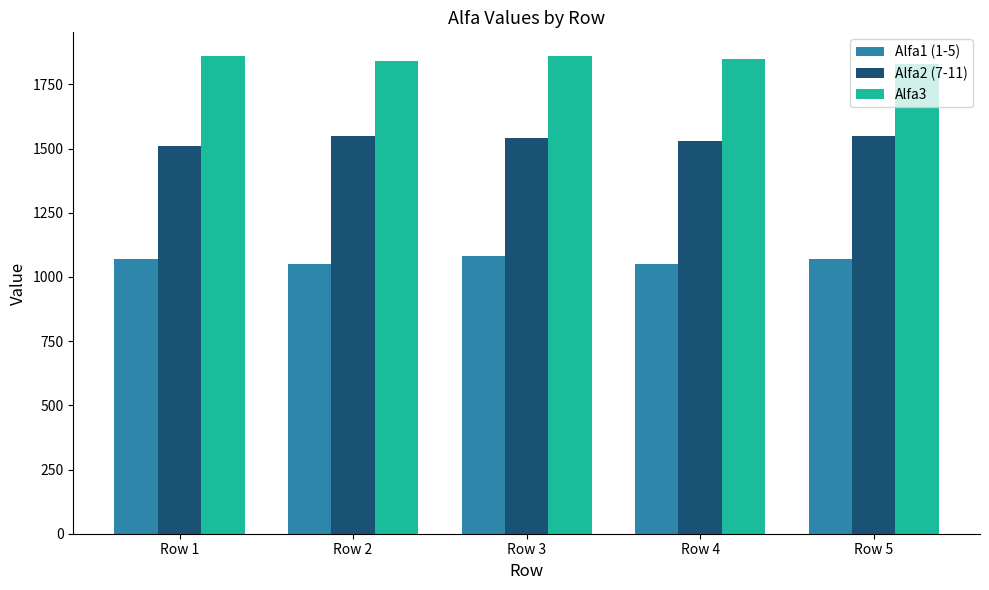

What is the total value across all series at Row 3?

4480